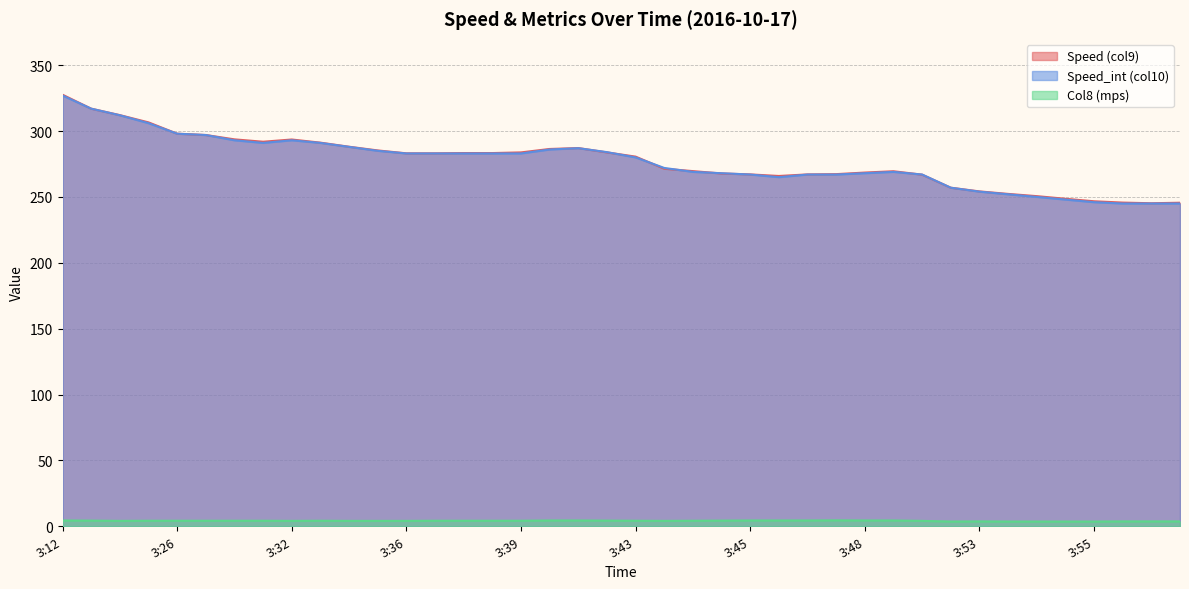

Count the number of categories in the chart.

40